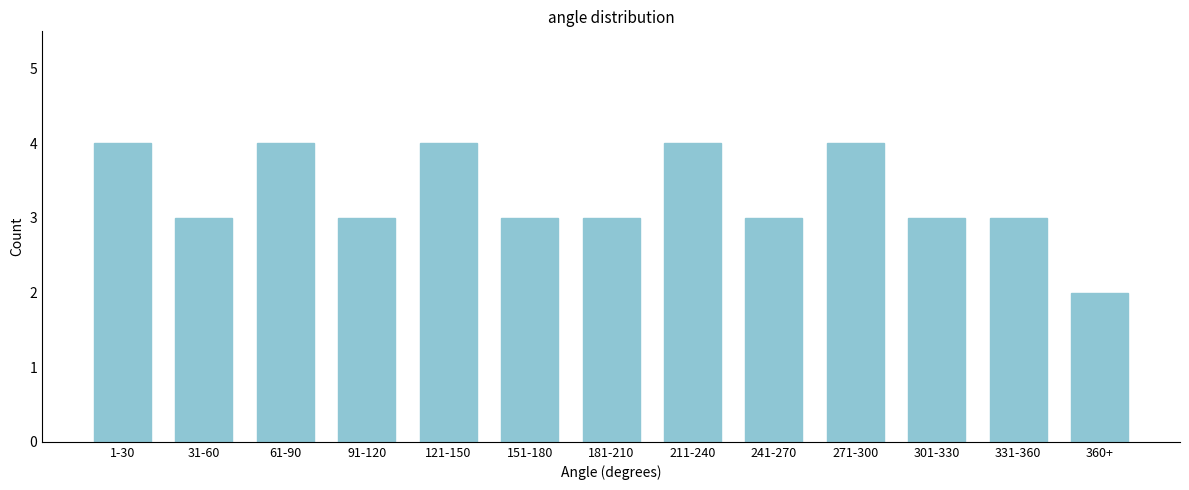

Reading left to right, transcribe all the data shown in this chart.

1-30=4	31-60=3	61-90=4	91-120=3	121-150=4	151-180=3	181-210=3	211-240=4	241-270=3	271-300=4	301-330=3	331-360=3	360+=2